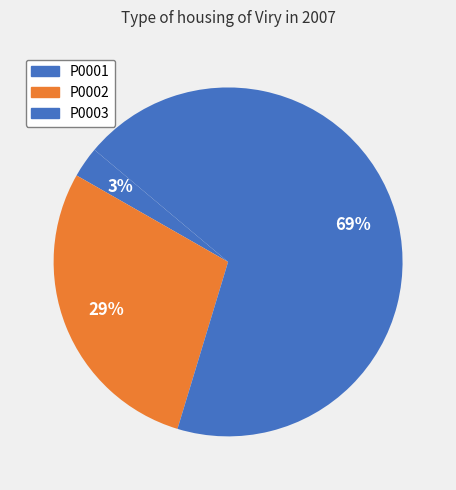

Count the number of slices in the pie.

3